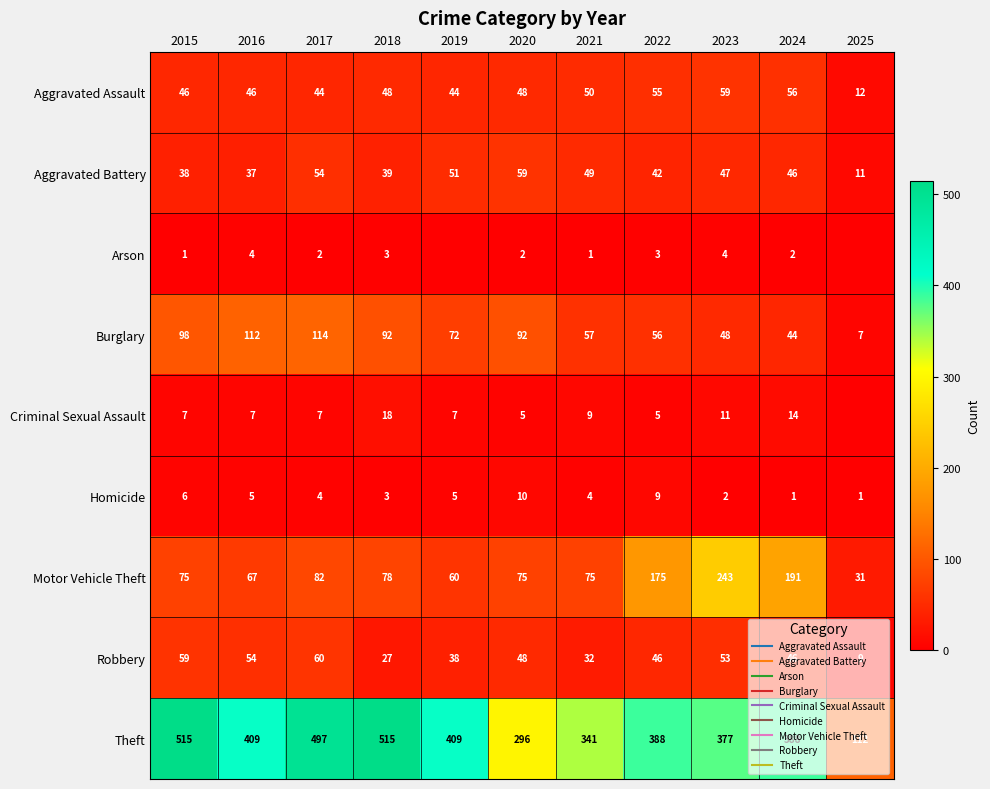

What is the average value of the Arson series?

2